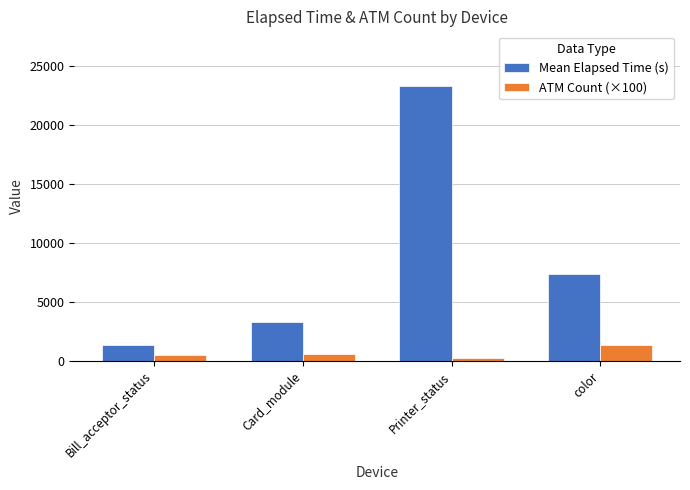

How many series are shown in this chart?

2